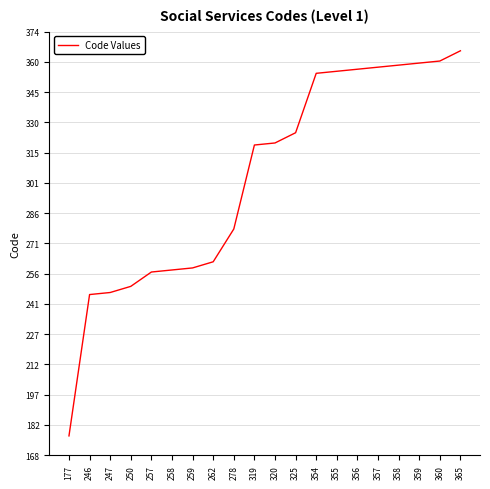

The chart shows a value of 358 at 358. True or false?

True